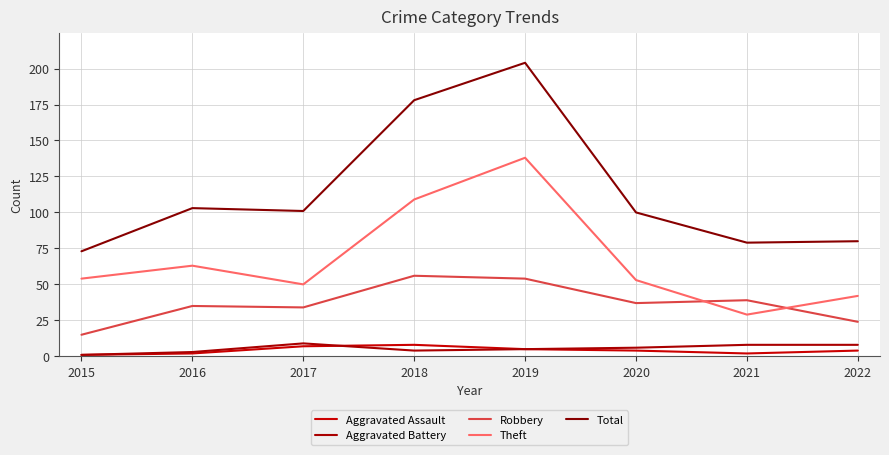

Which series changed the most between 2016 and 2022?

Total